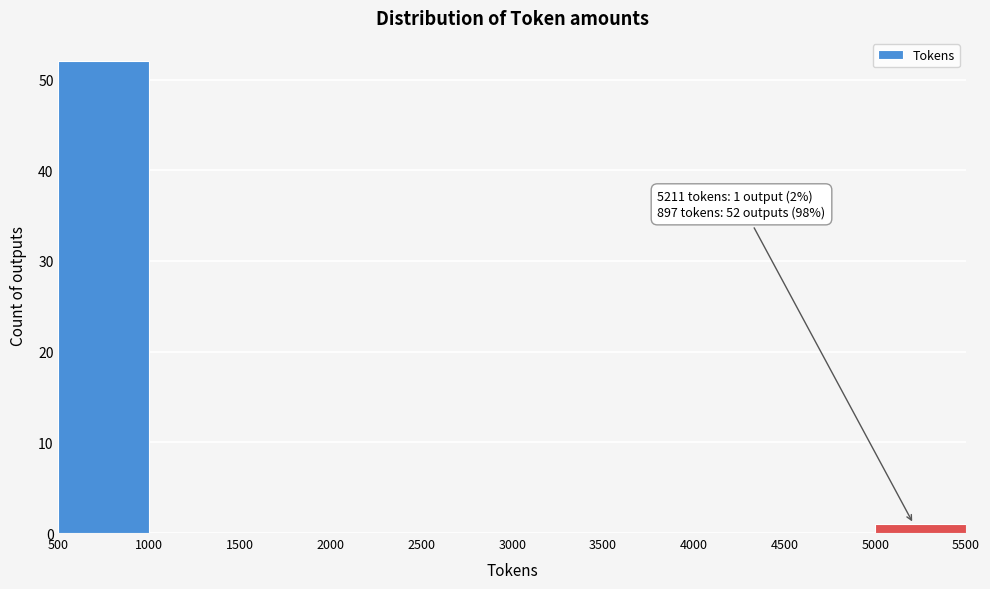

Which range on the x-axis has the tallest bar?

500 to 1000